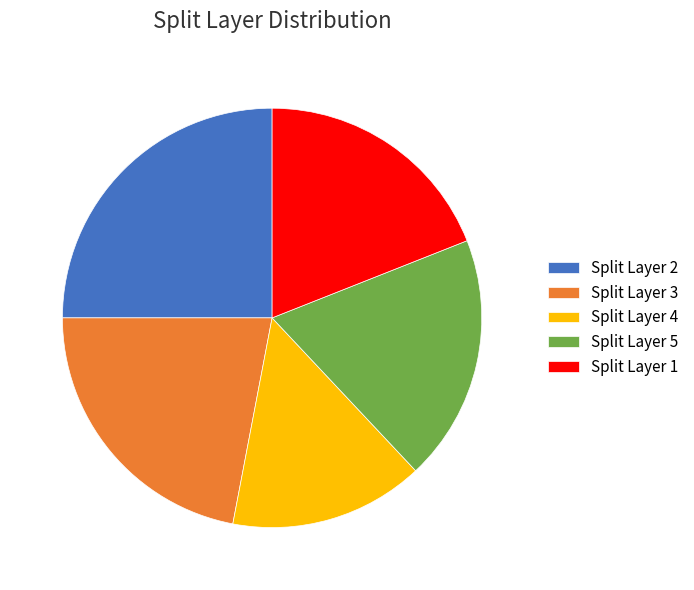

Is it true that Split Layer 2 is 36% of the pie?

False